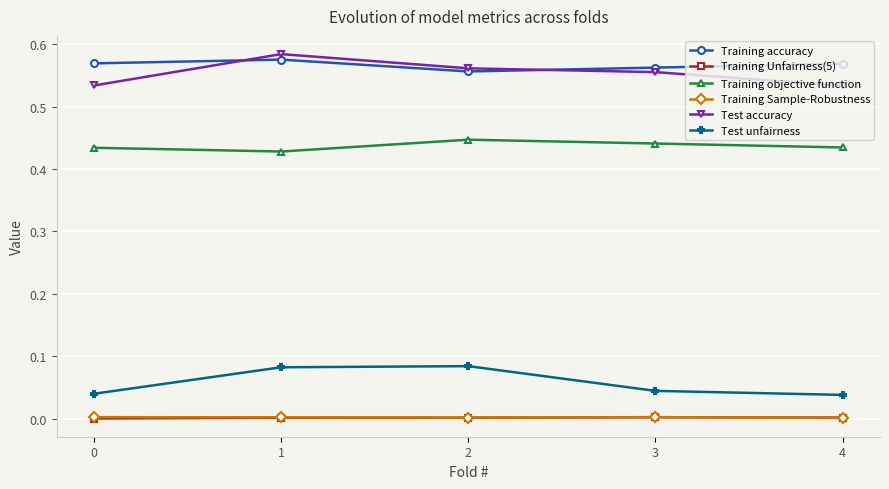

At which category does Test accuracy reach its first local peak?

1